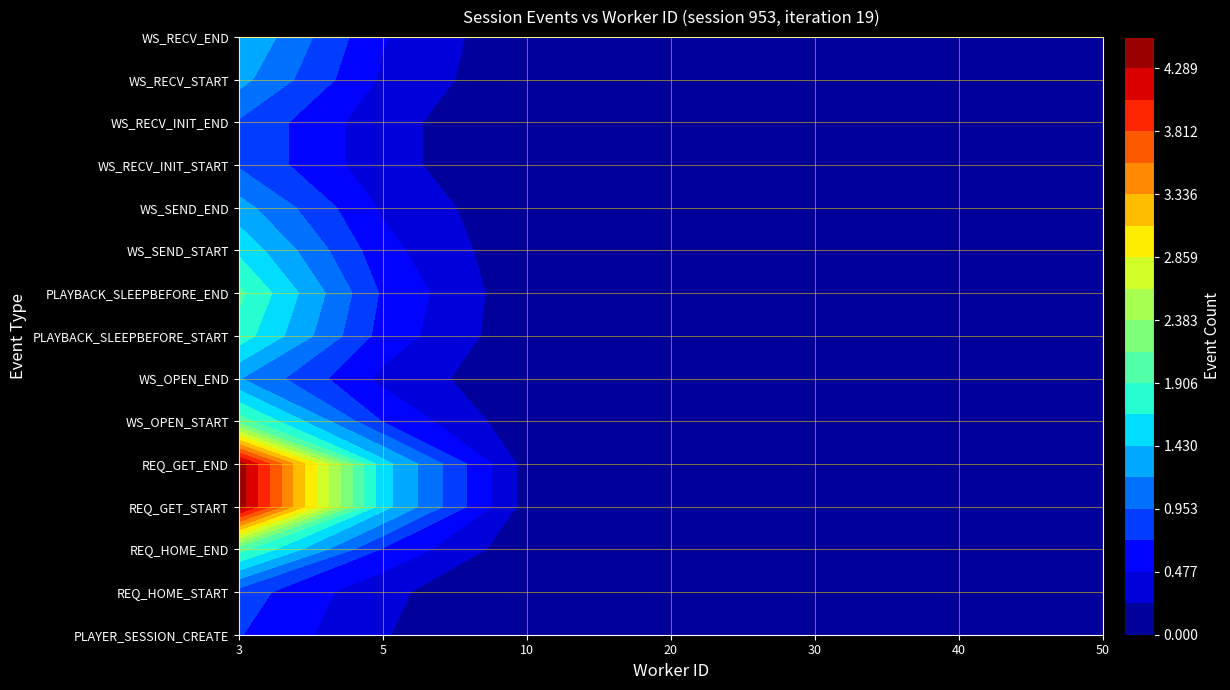

Is the value of WS_RECV_START at 0 greater than the value of WS_RECV_INIT_START at 6?

Yes